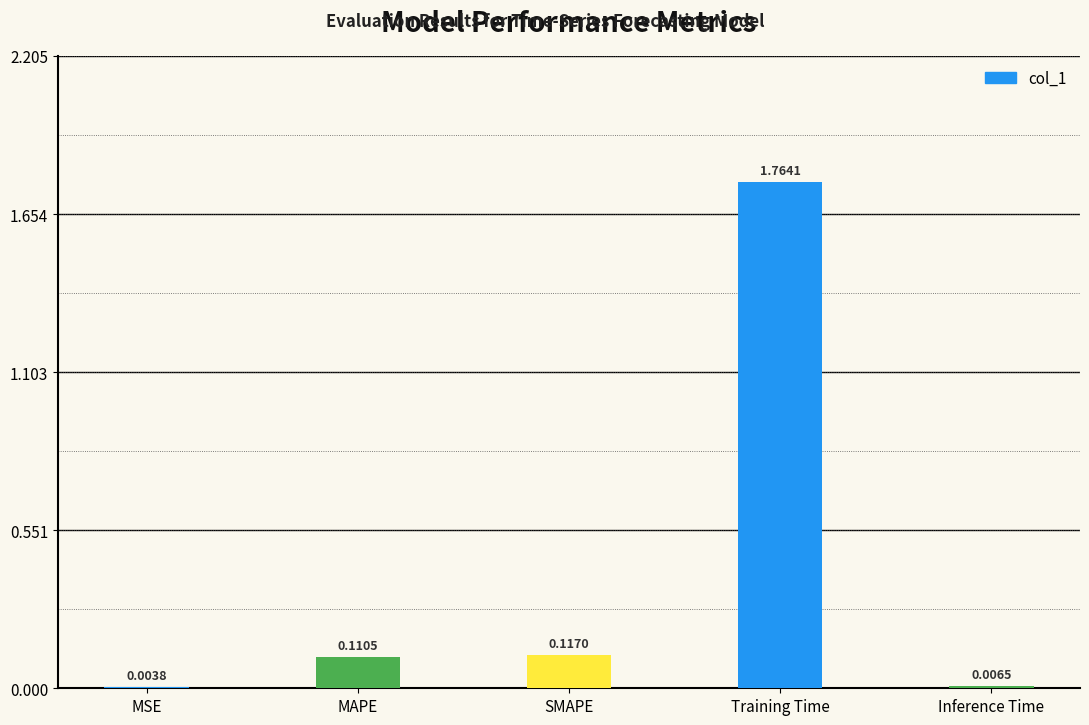

How many data points does each series have?

5